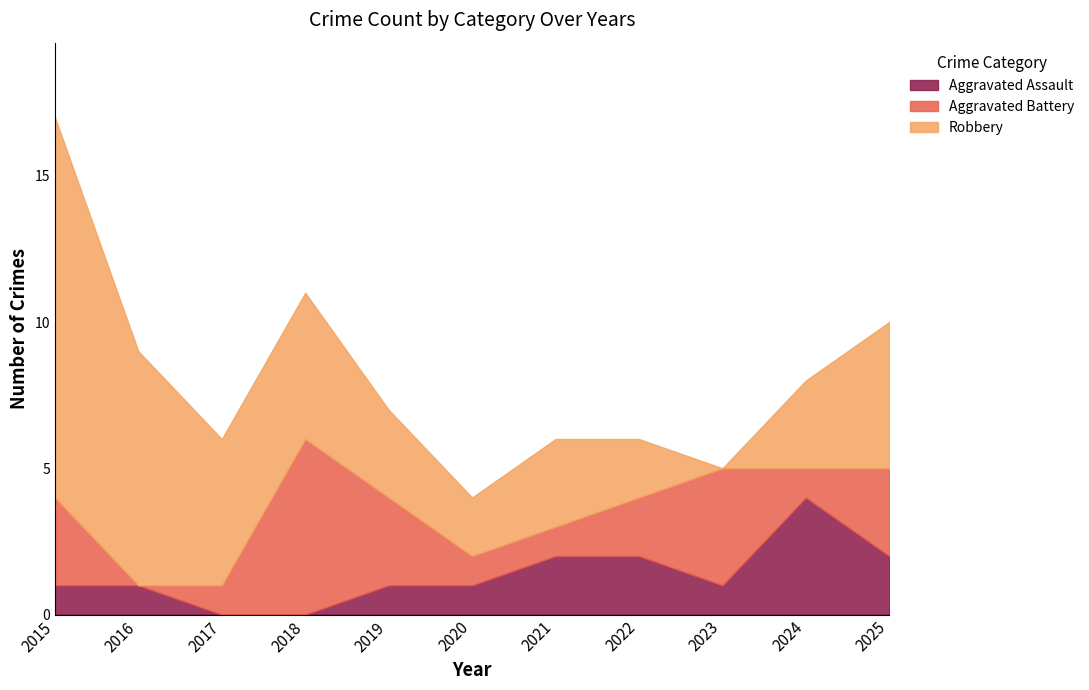

At which category is the sum across all series the highest?

2015